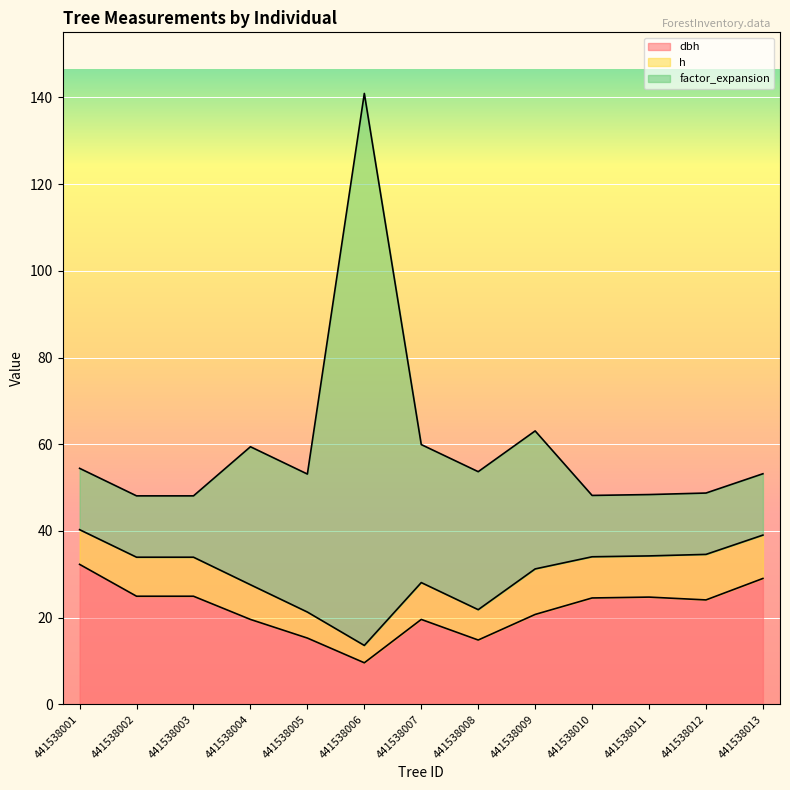

What is the difference between the highest and lowest values at 441538010?

23.6